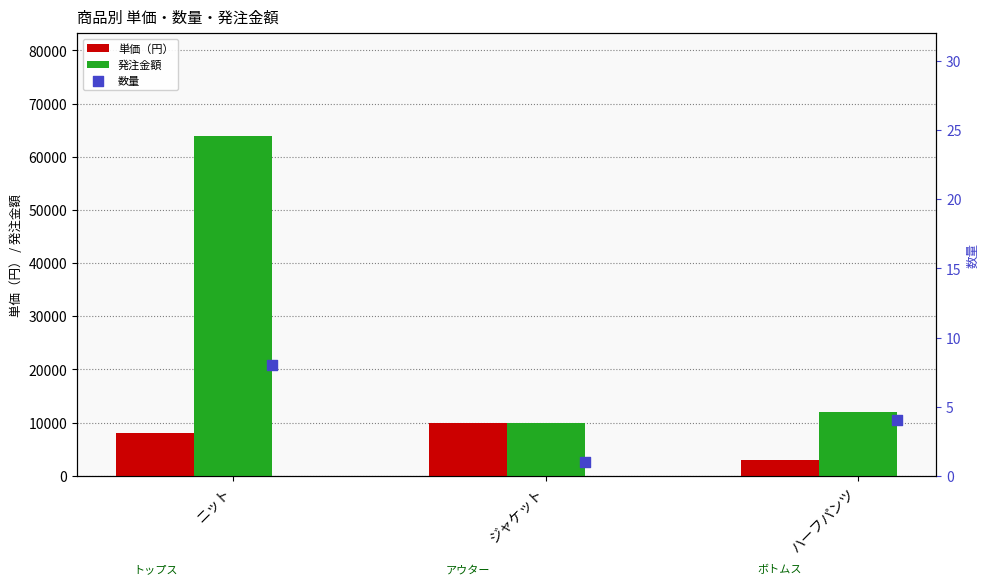

At how many categories does at least one series exceed 37765?

1